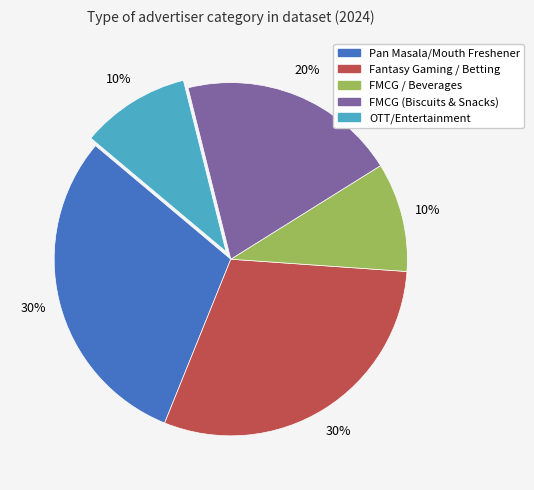

To the nearest percent, what percentage of the pie is Pan Masala/Mouth Freshener?

30%